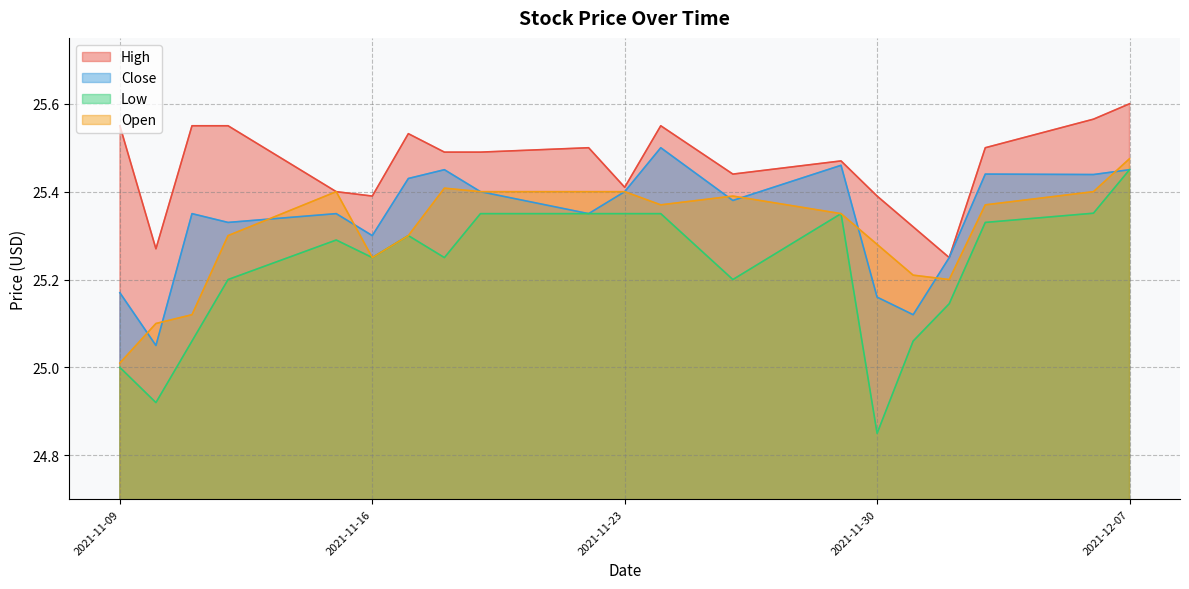

Which category has the highest value in the Low series?

2021-12-07